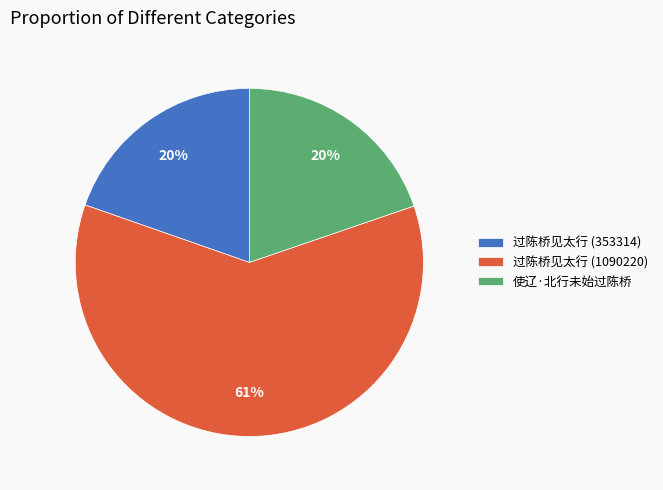

Is there any slice that represents more than half of the pie?

Yes